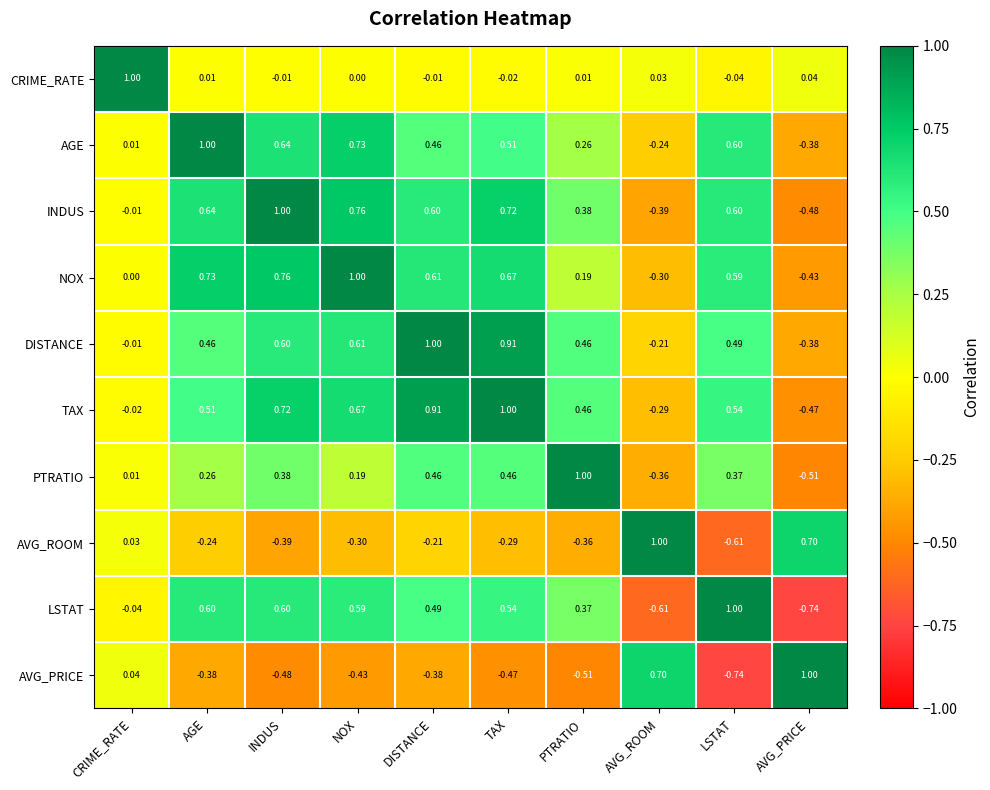

What is the spread (max minus min) of values at LSTAT?

1.7